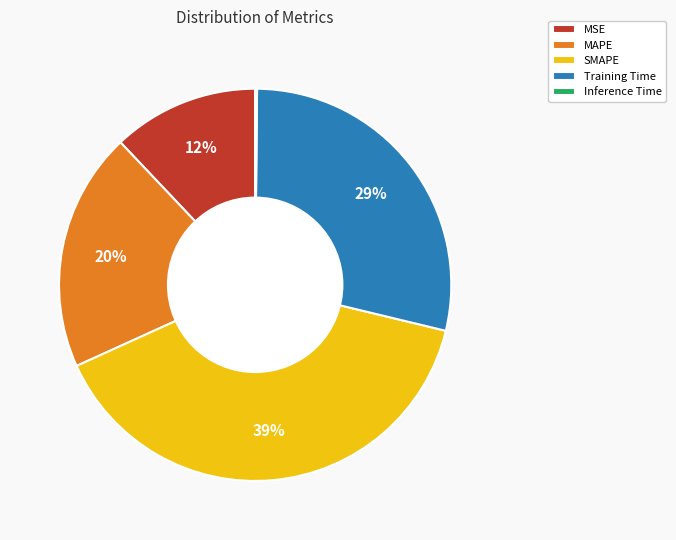

Does any single category account for the majority?

No